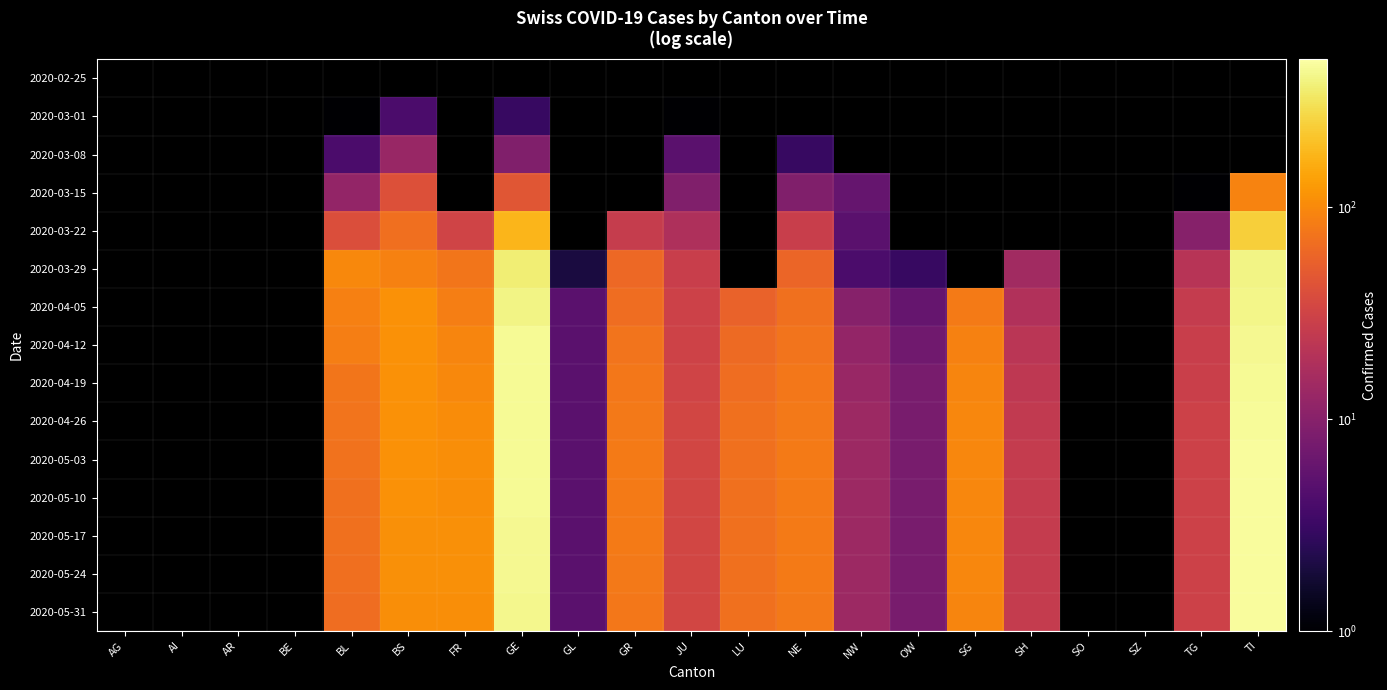

How many series are shown in this chart?

15